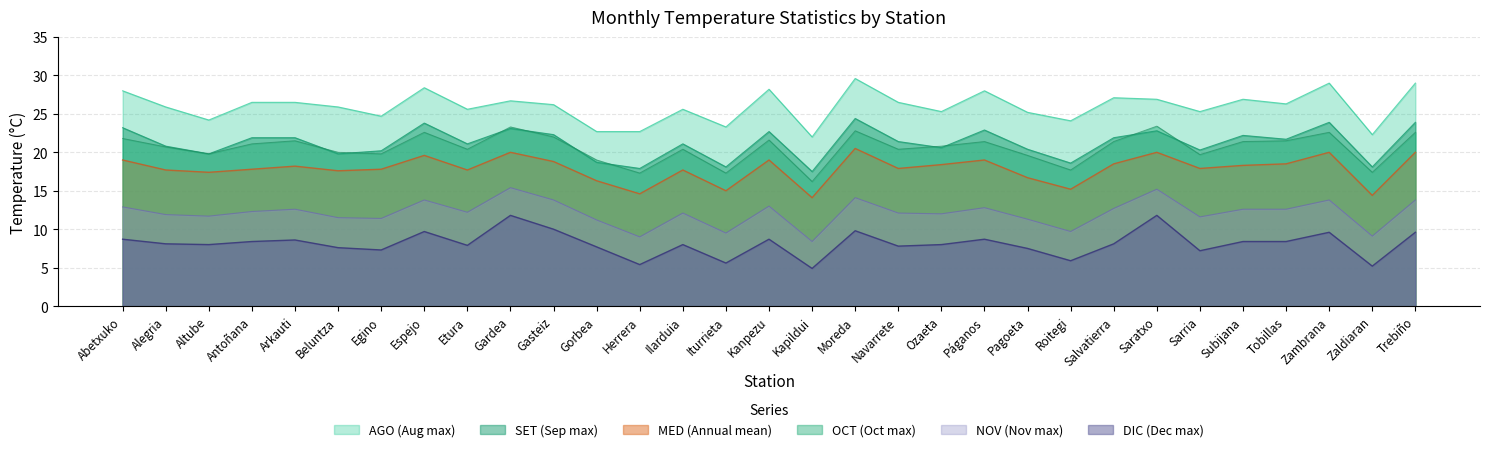

Which series has the largest range (max minus min)?

AGO (Aug max)